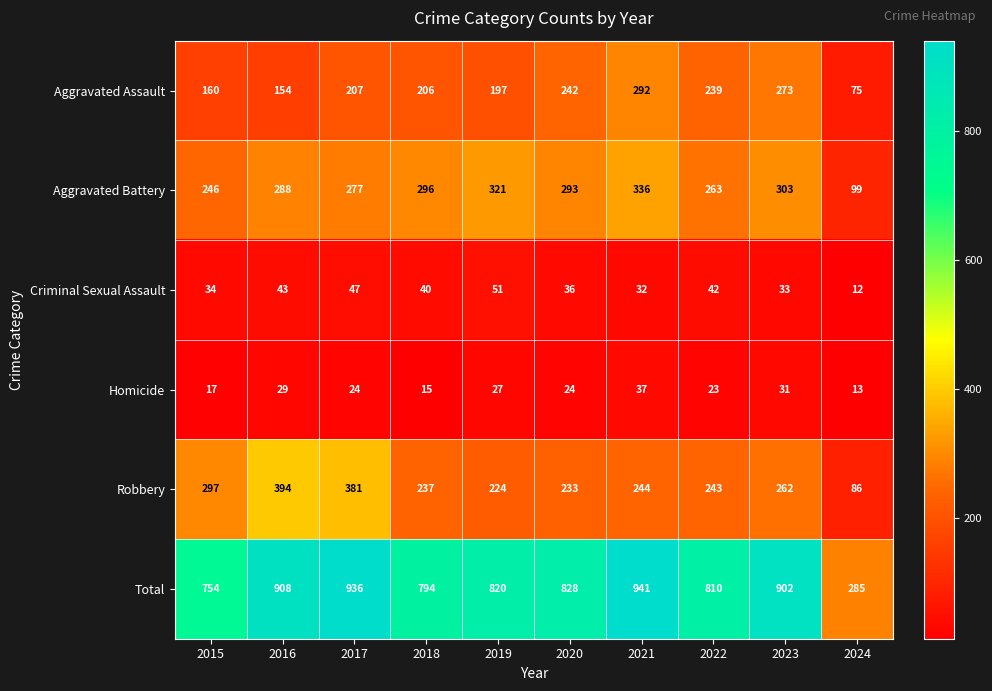

Is it true that Aggravated Battery equals 263 at 2022?

True